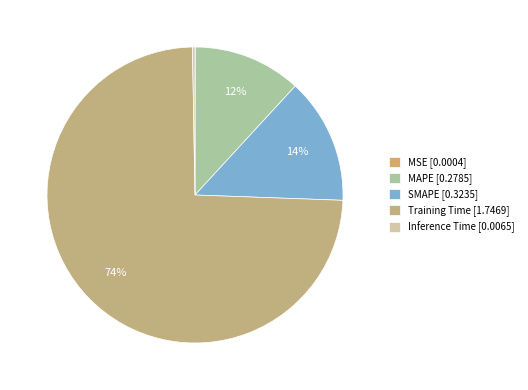

What is the change in value from MSE to Training Time?

+1.7